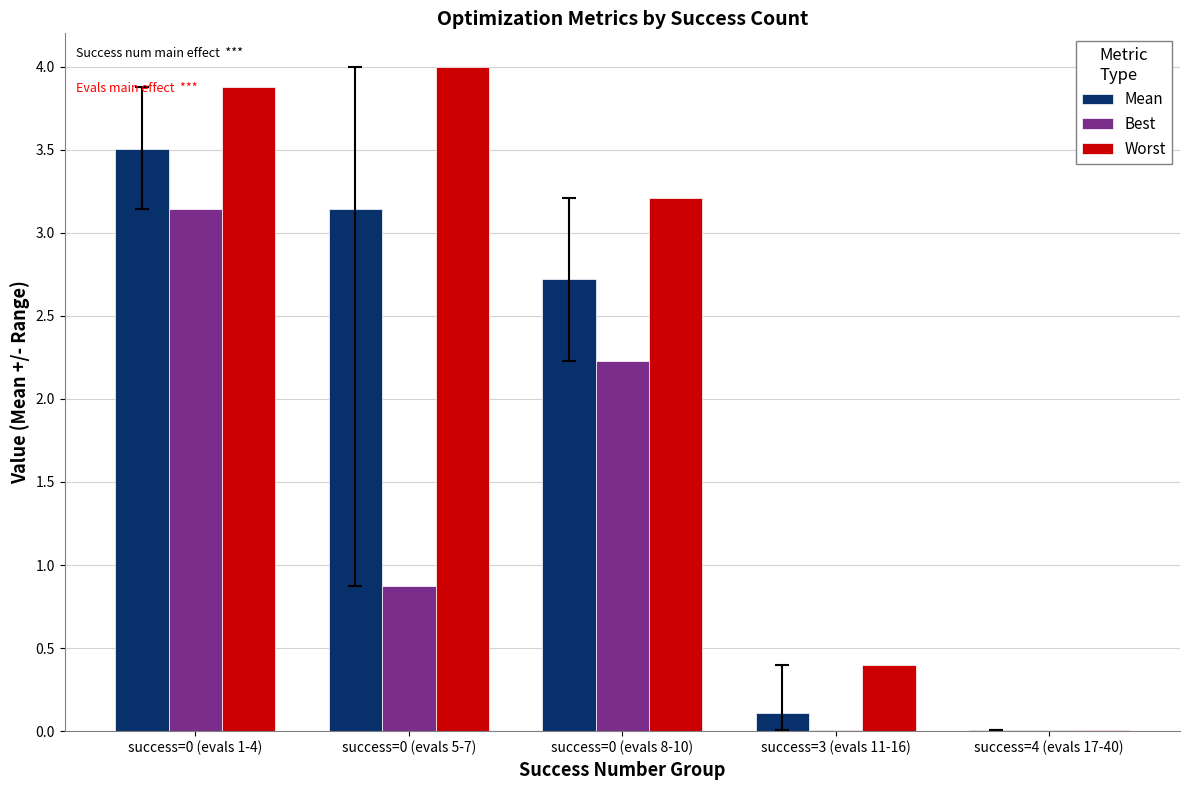

What is the greatest value displayed?

4.0